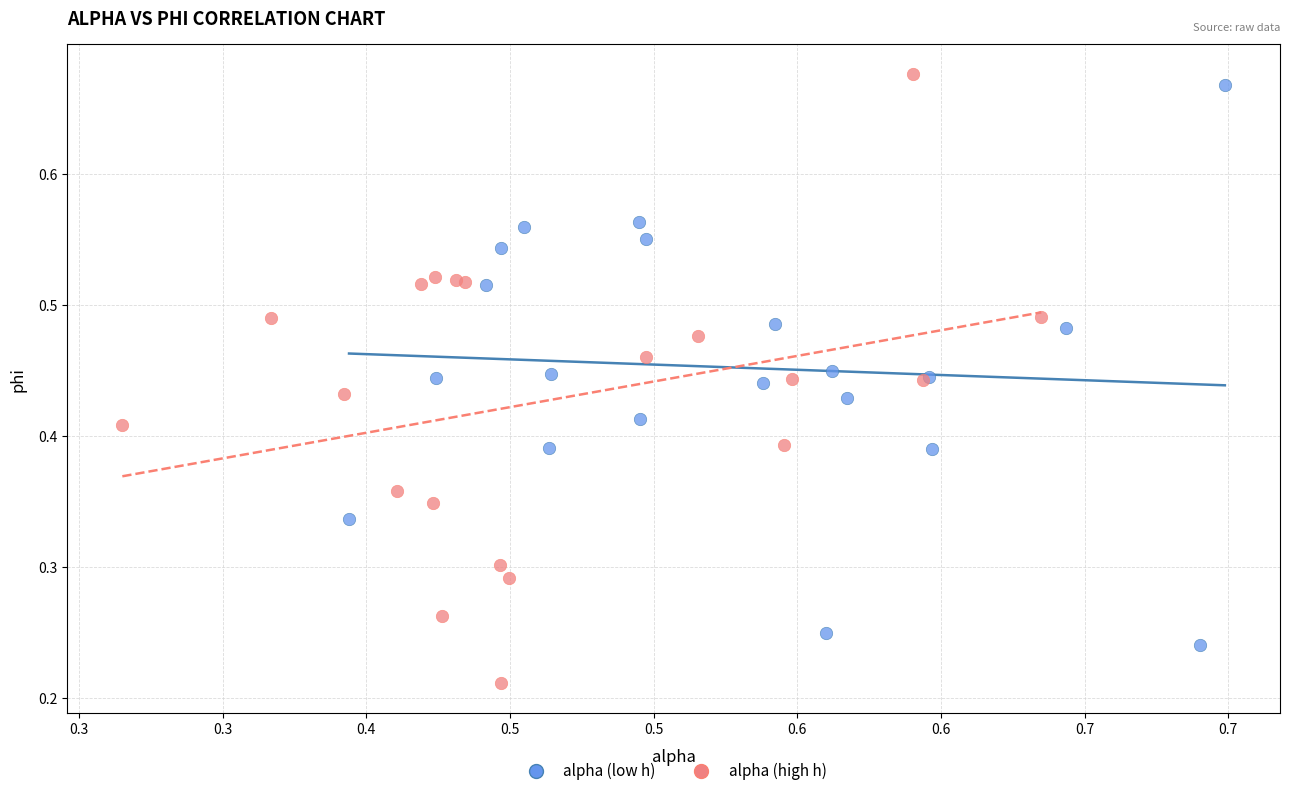

Which series contains the lowest Y value?

alpha (high h)